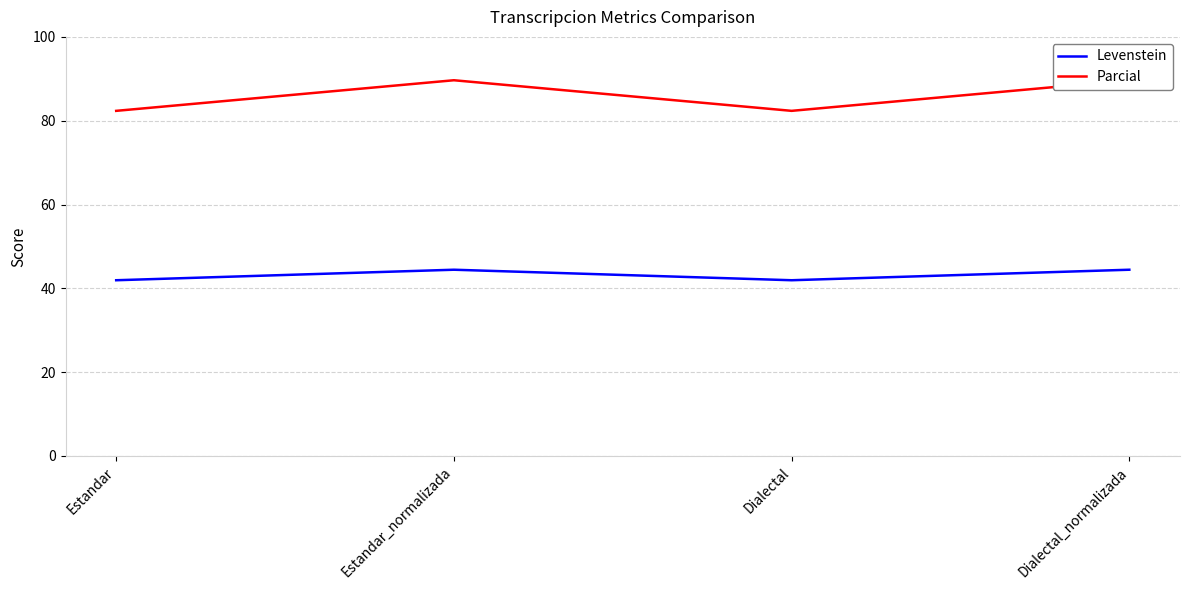

True or false: Parcial has more than 2 points higher than both neighbors.

False